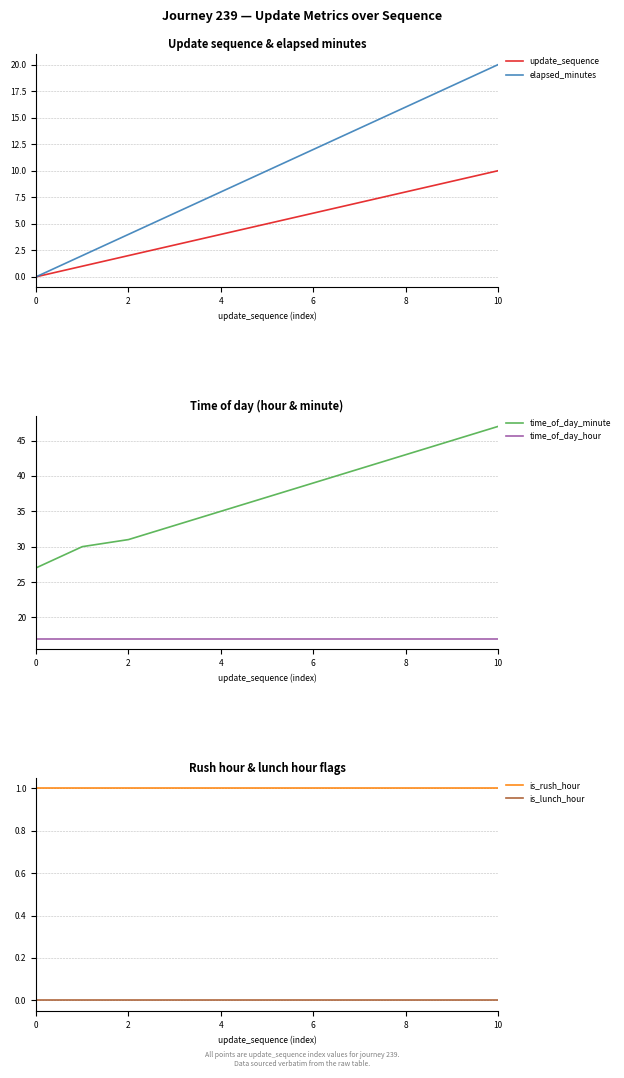

What is the highest value of the update_sequence series?

10